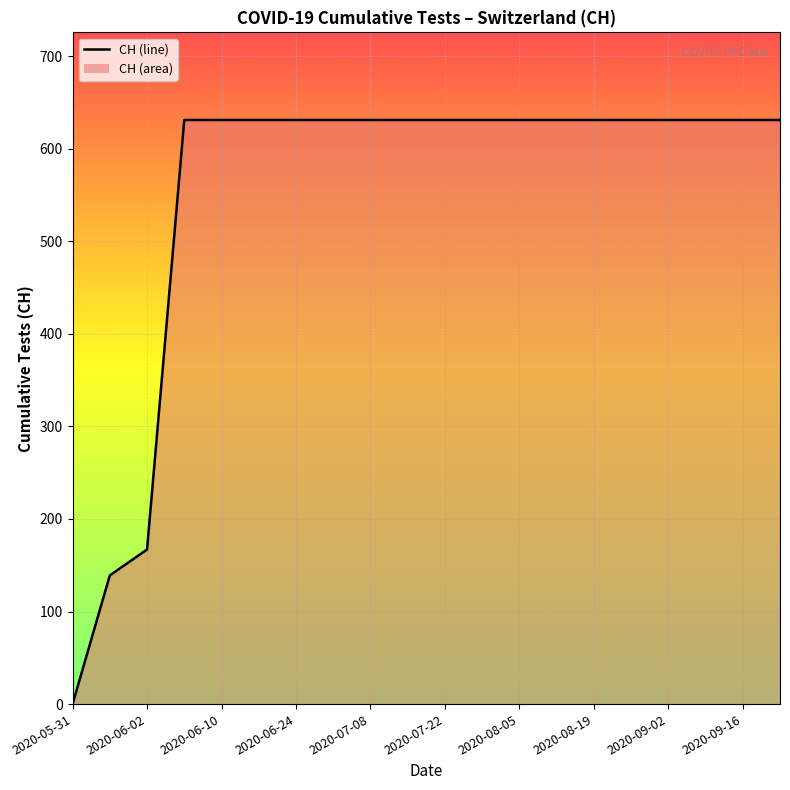

Is it true that the value at 2020-08-19 is 631?

True